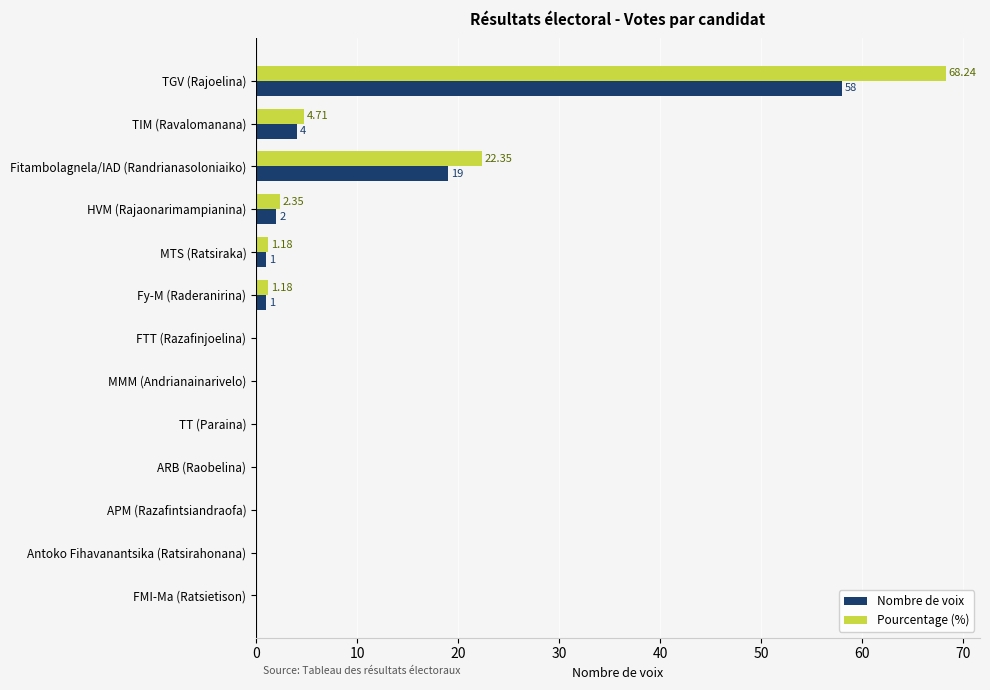

What is the sum of all Pourcentage (%) values?

100.0